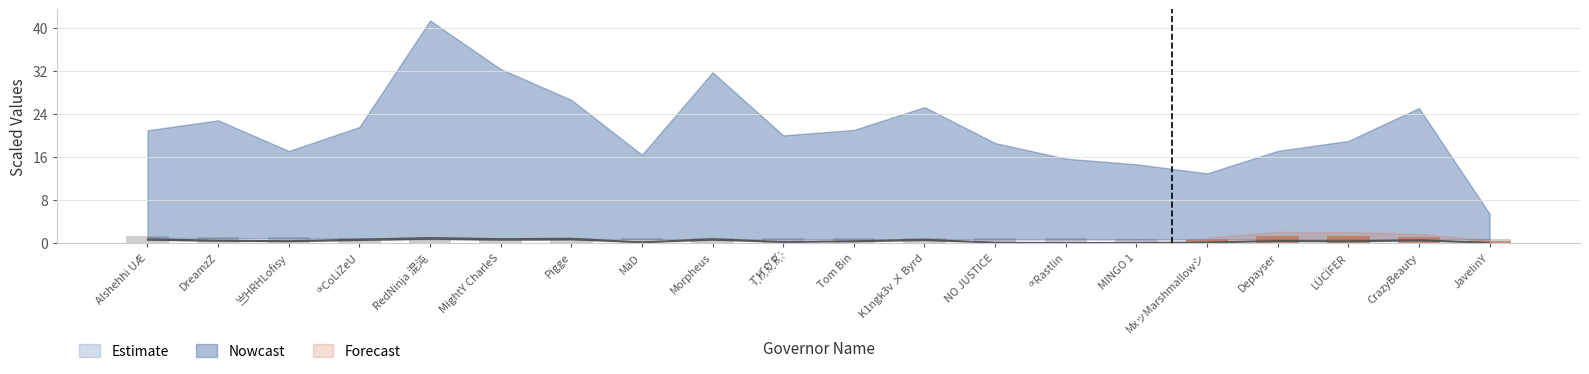

What is the label of the 3rd bar from the right?

LÜCÏFER